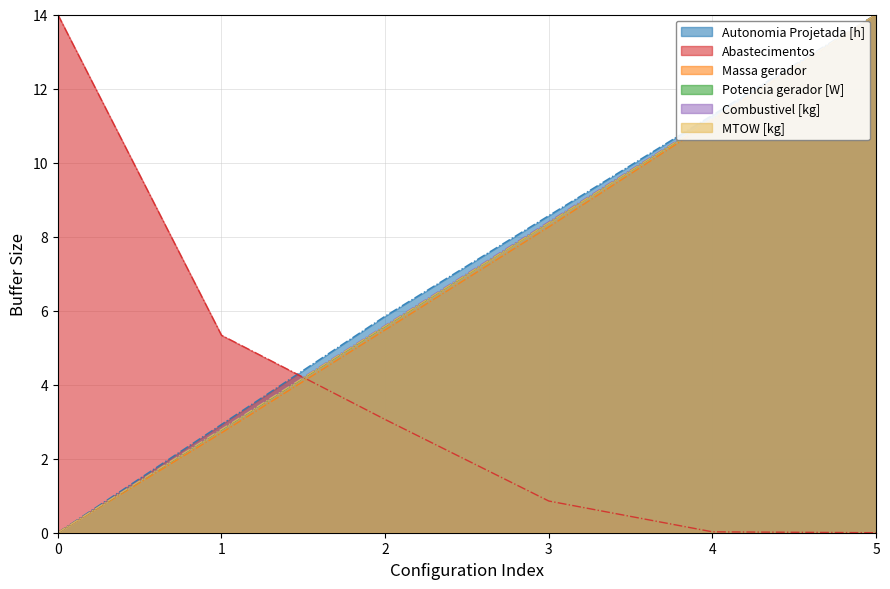

Reading left to right, transcribe all the data shown in this chart.

Autonomia Projetada [h]: 0.0	2.9	5.9	8.6	11.3	14.0
Abastecimentos: 14.0	5.3	3.1	0.9	0.0	0.0
Massa gerador: 0.0	2.7	5.5	8.3	11.1	14.0
Potencia gerador [W]: 0.0	2.8	5.6	8.4	11.2	14.0
Combustivel [kg]: 0.0	2.8	5.6	8.4	11.2	14.0
MTOW [kg]: 0.0	2.8	5.6	8.4	11.2	14.0